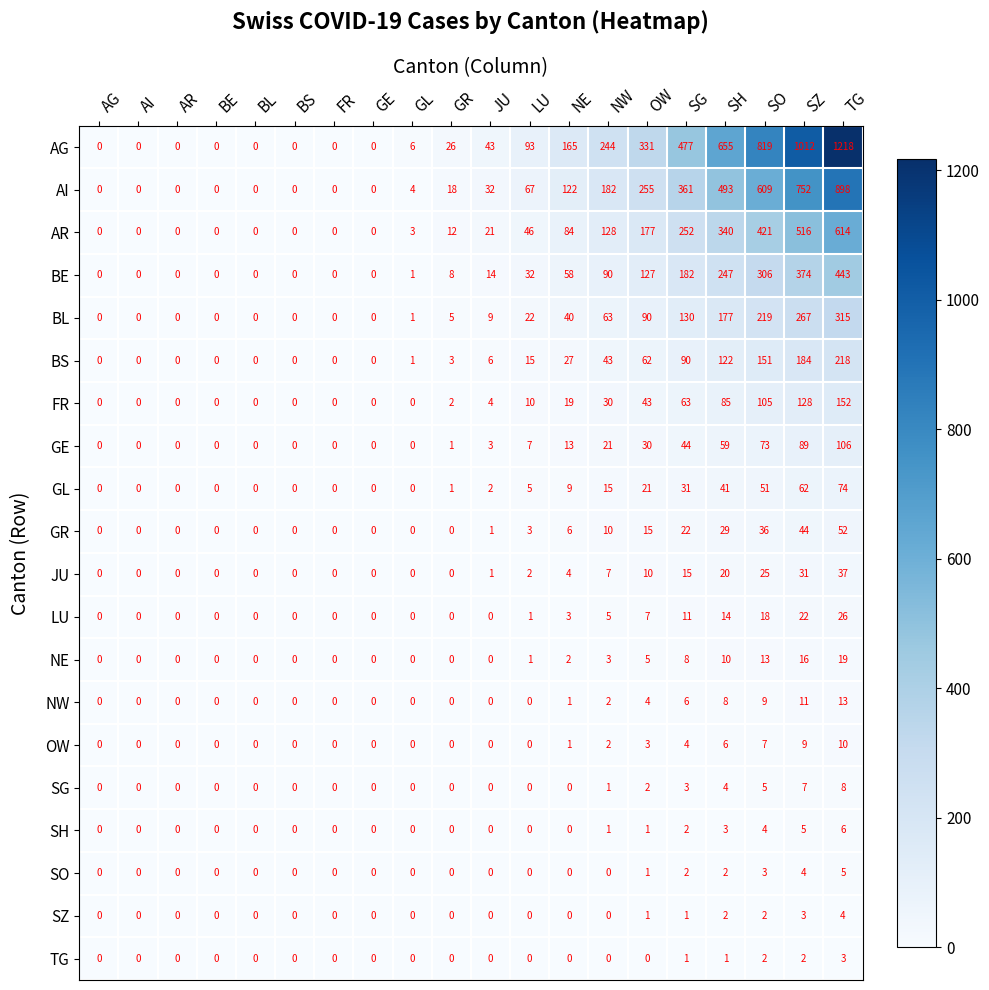

Count the number of data series in this chart.

20